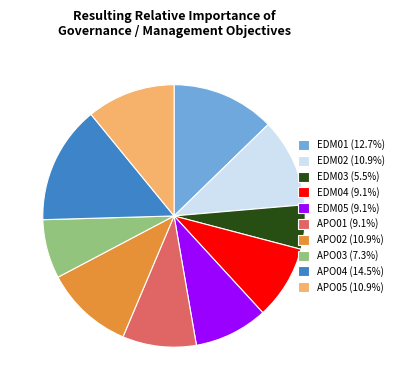

What is the largest slice in the pie chart?

APO04